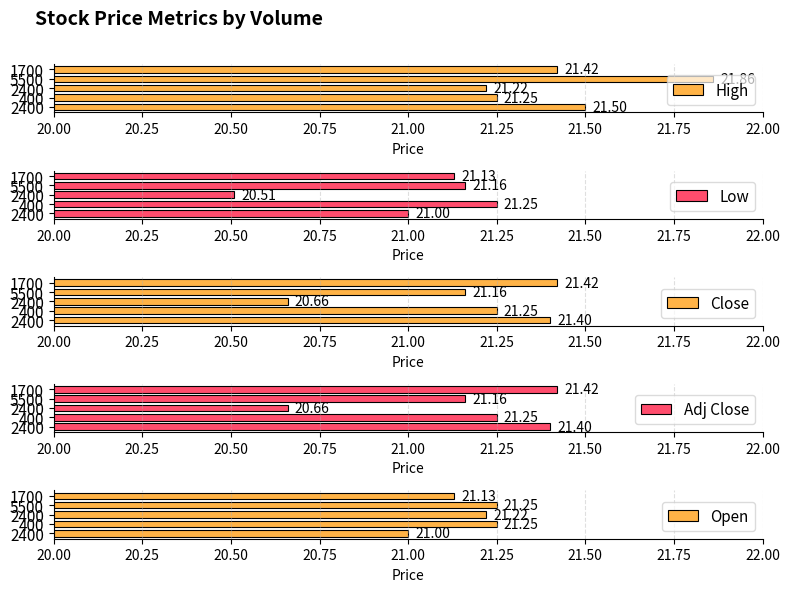

How many values in the Close series are below 21?

1